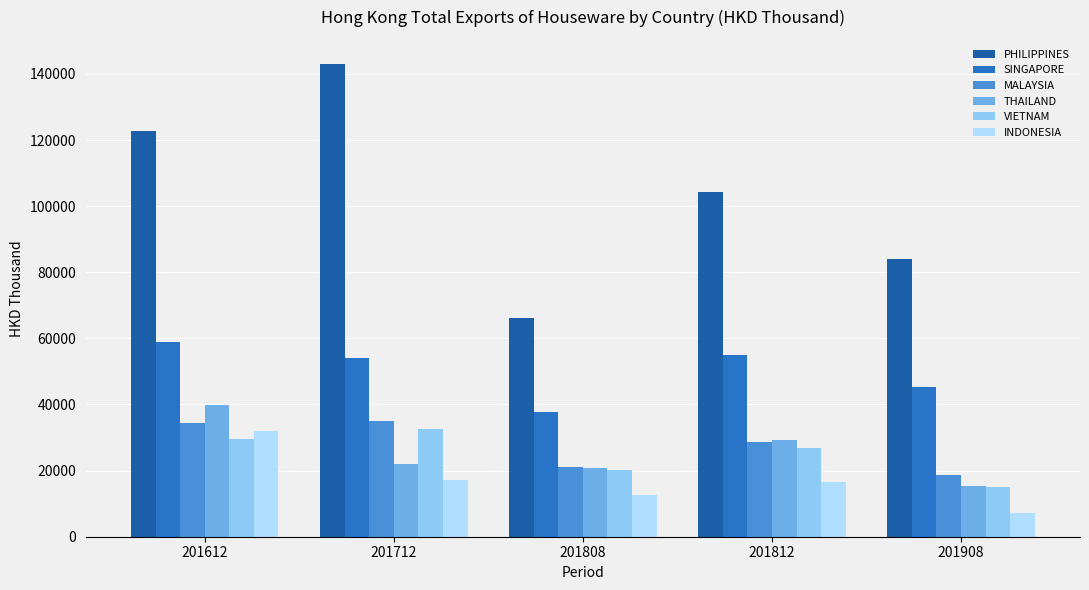

Is the value of THAILAND at 201612 greater than the value of MALAYSIA at 201808?

Yes